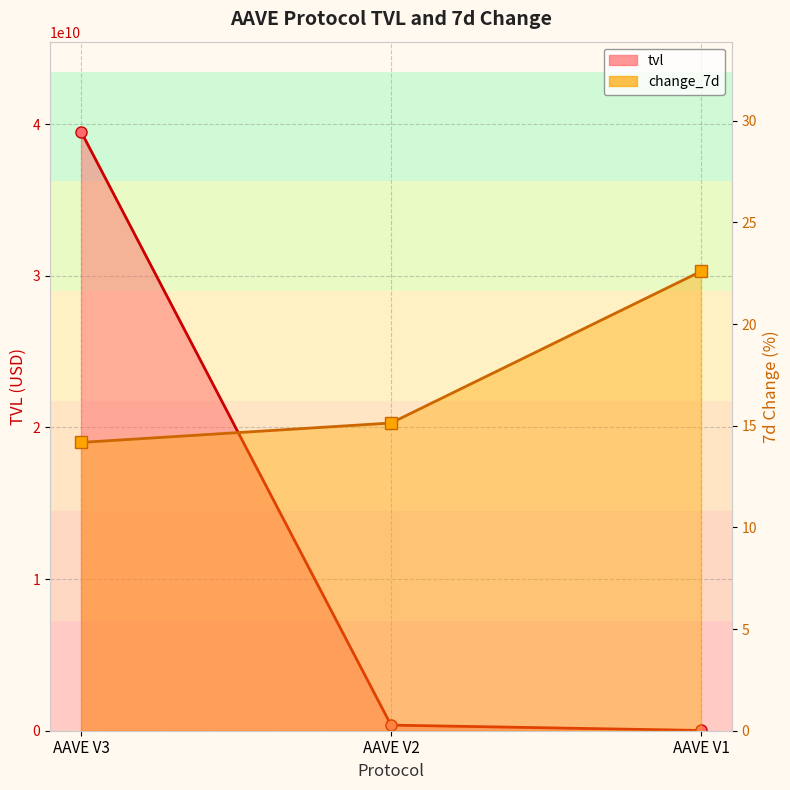

Where is change_7d nearest to the value 18?

AAVE V2